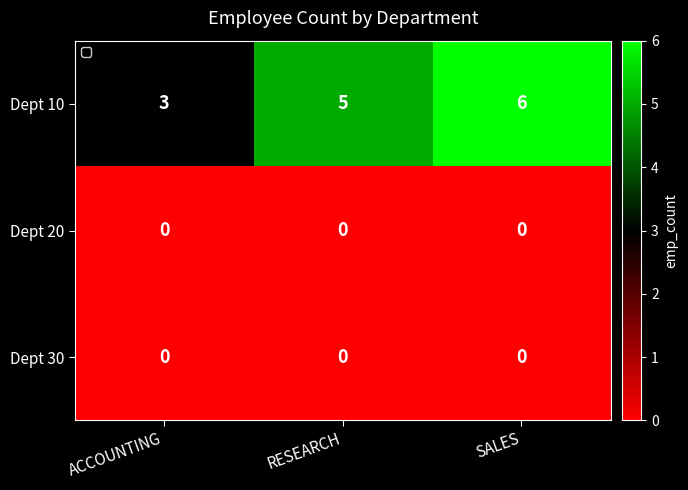

What is the spread (max minus min) of values at SALES?

6